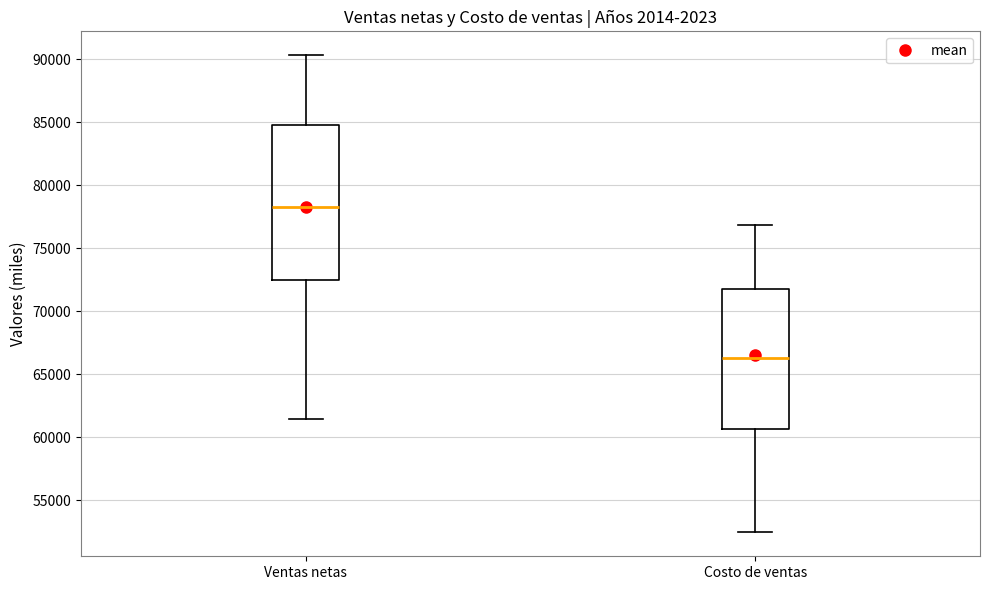

Which box has the highest median line?

Ventas netas